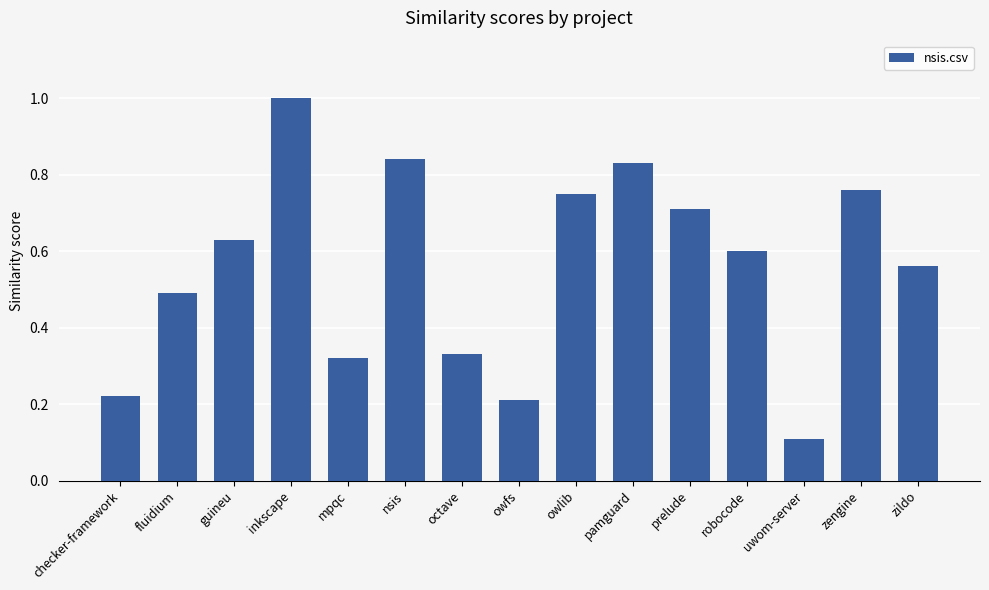

At which label is the value closest to 0?

uwom-server